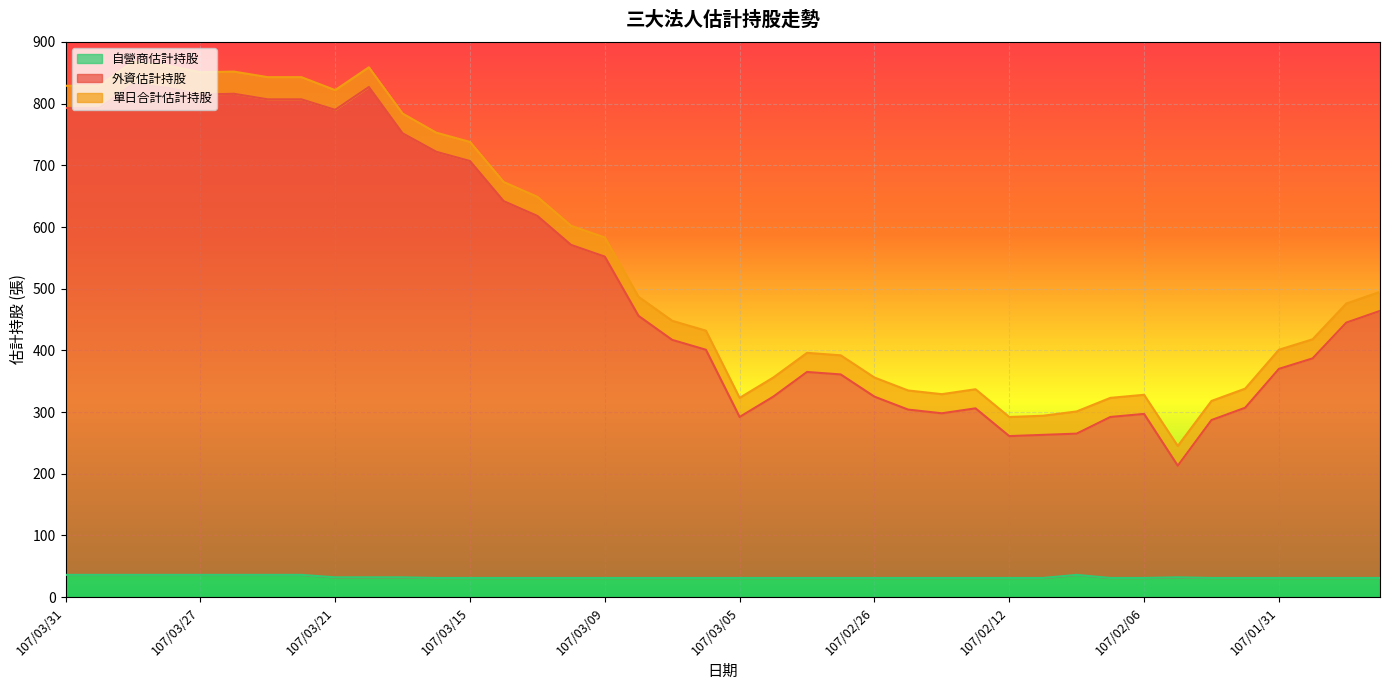

What is the lowest value of the 自營商估計持股 series?

31